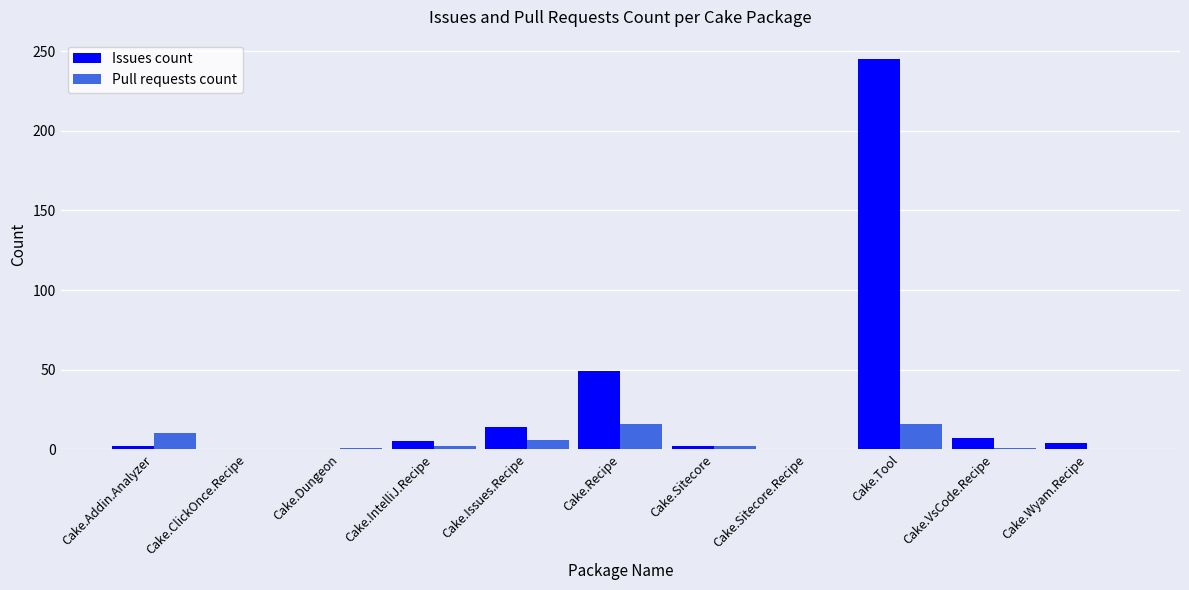

What is the sum of all Issues count values?

328